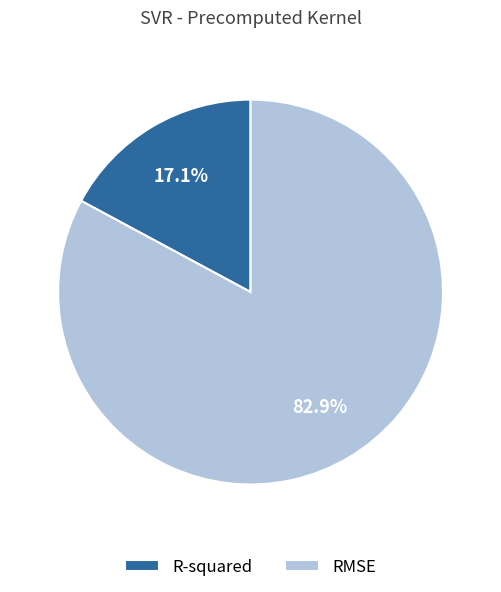

How many slices are in this pie chart?

2